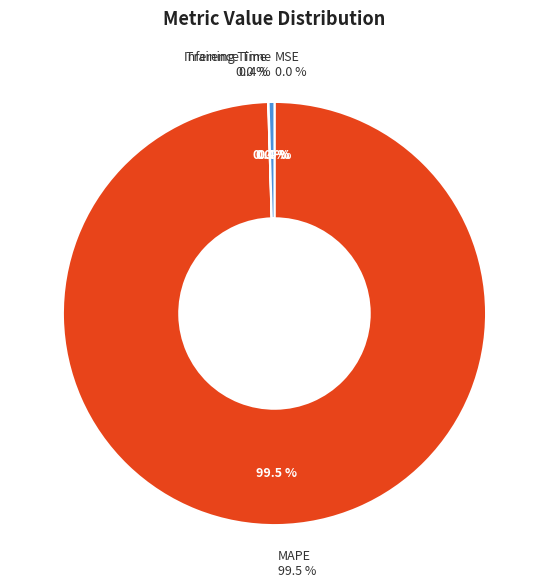

Is it true that Inference Time is 12% of the pie?

False